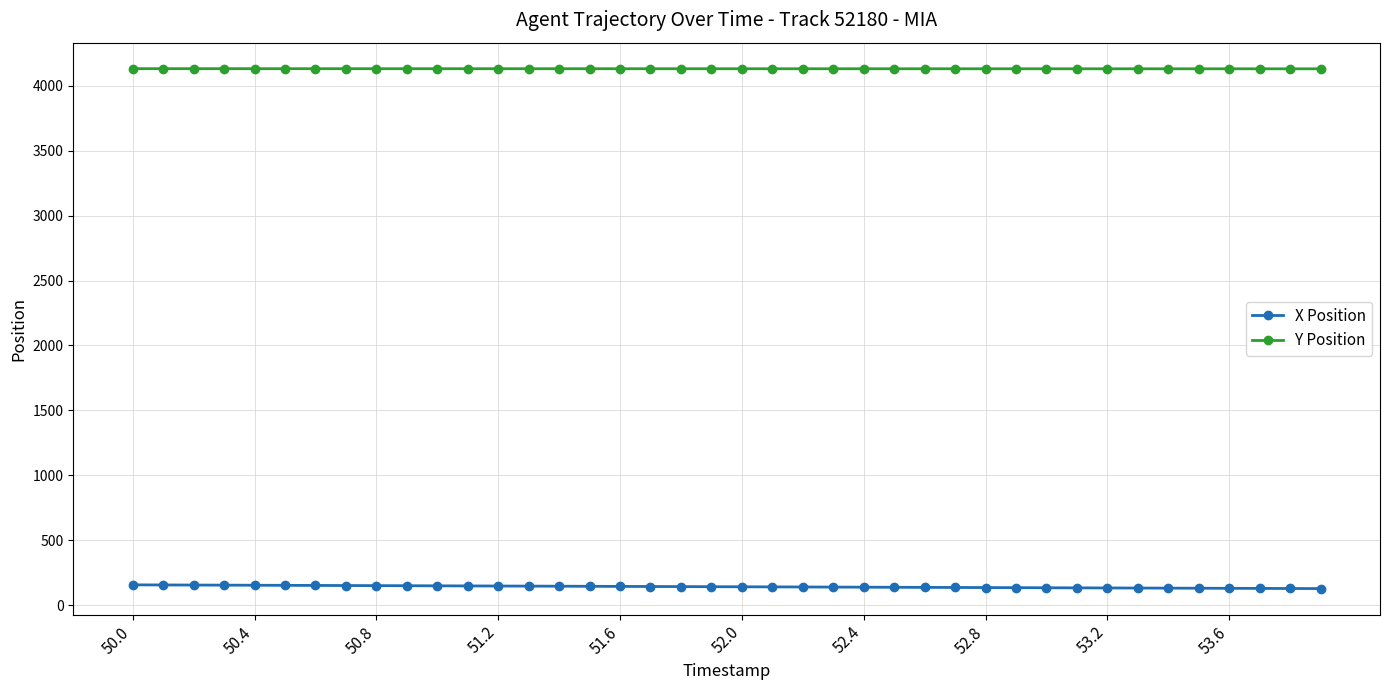

What is the difference between the maximum and minimum values in the Y Position series?

1.1